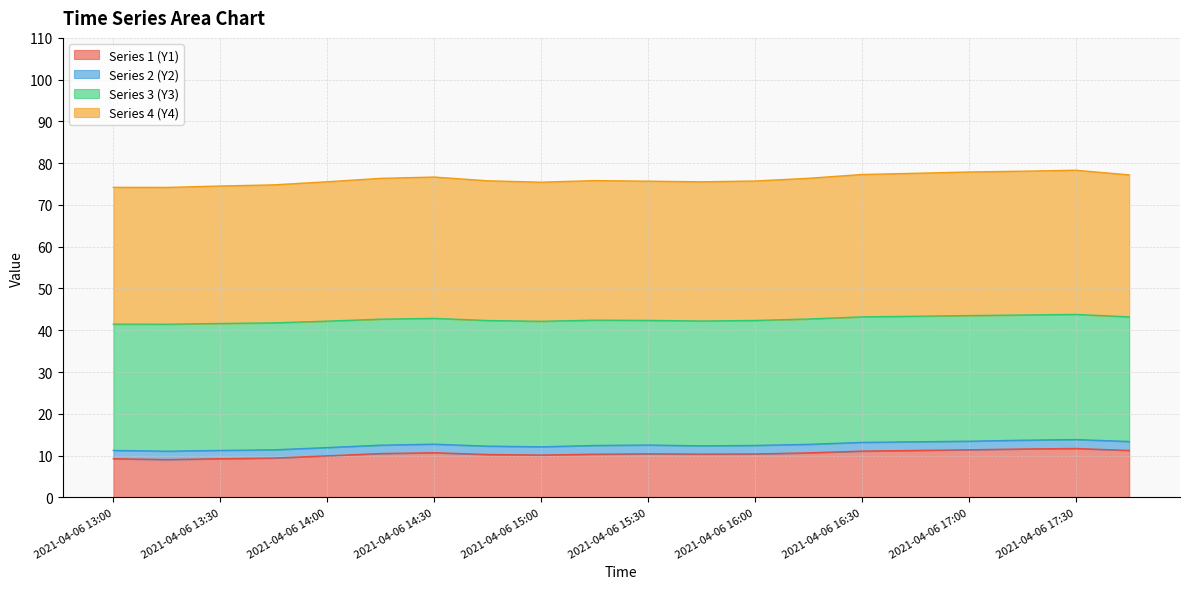

What is the sum of all Series 1 (Y1) values?

208.6